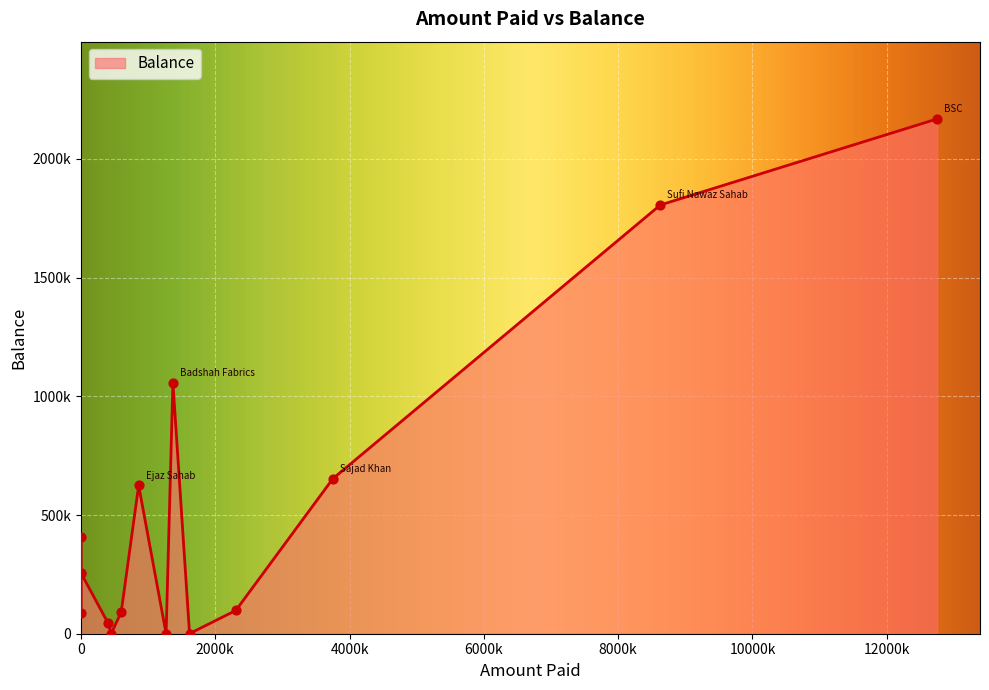

What is the ratio of the value at Sufi Nawaz Sahab to the value at Haseeb Shamsi?

7.0